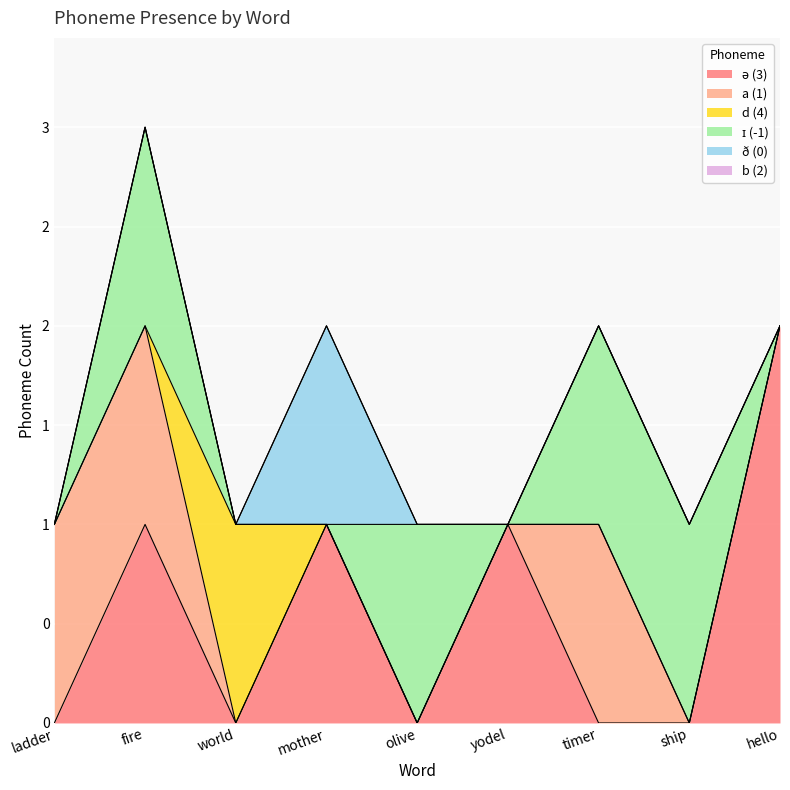

In d (4), how many points are higher than both neighbors (excluding endpoints)?

1